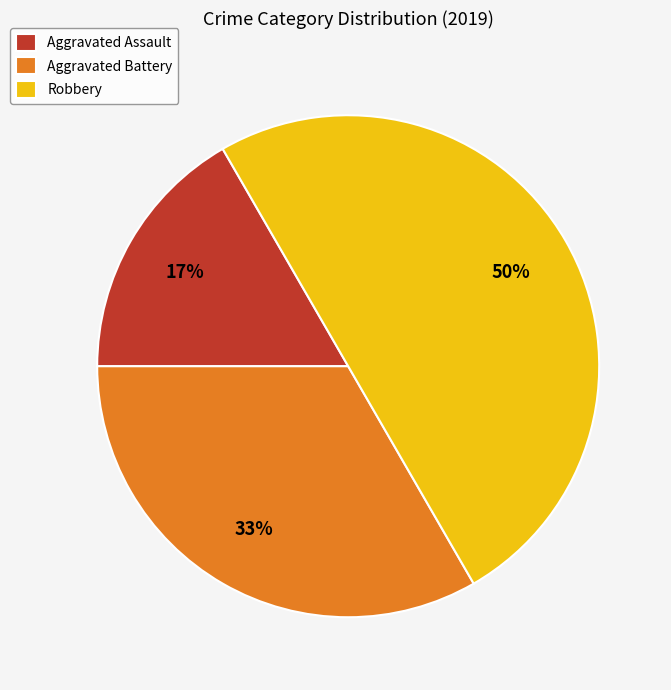

To the nearest percent, what is the difference between the Robbery and Aggravated Assault slice percentages?

33%